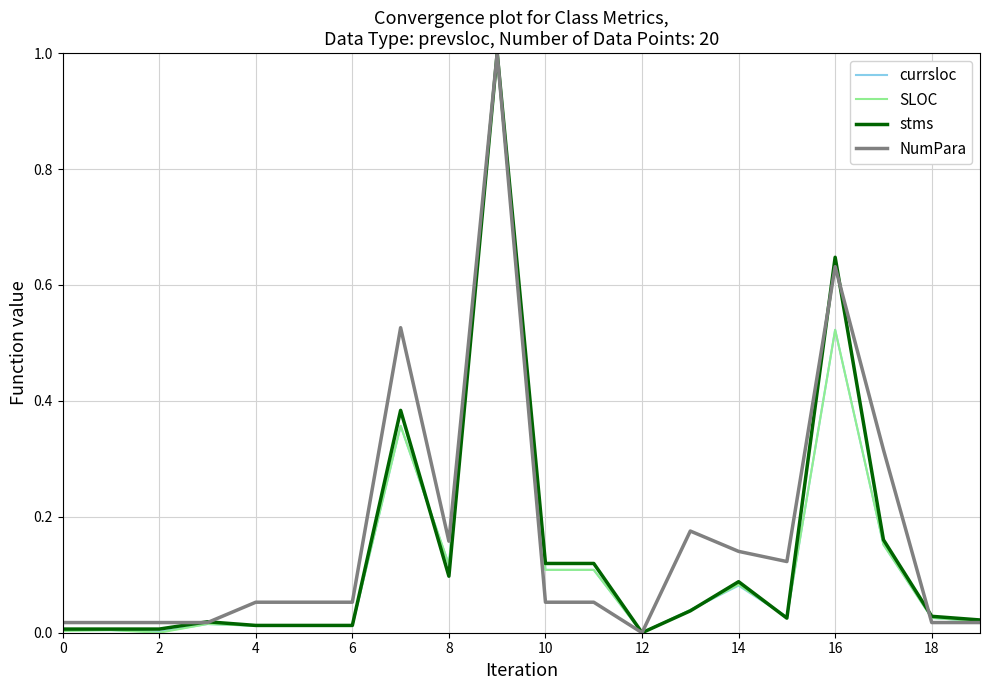

What is the difference between the maximum and minimum values in the NumPara series?

1.0